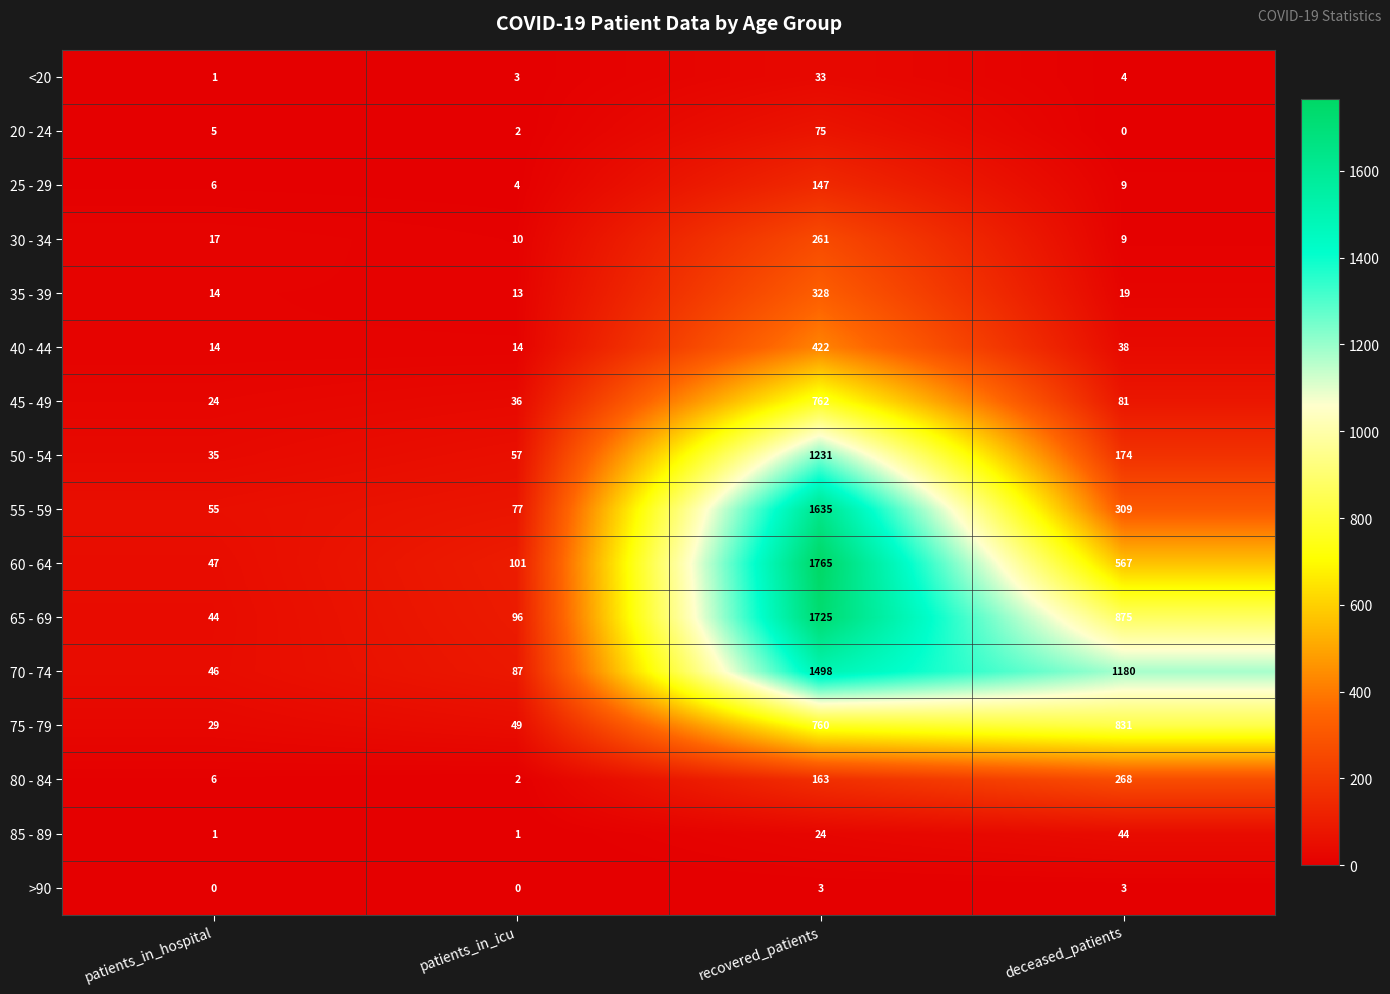

How many data points does each series have?

4